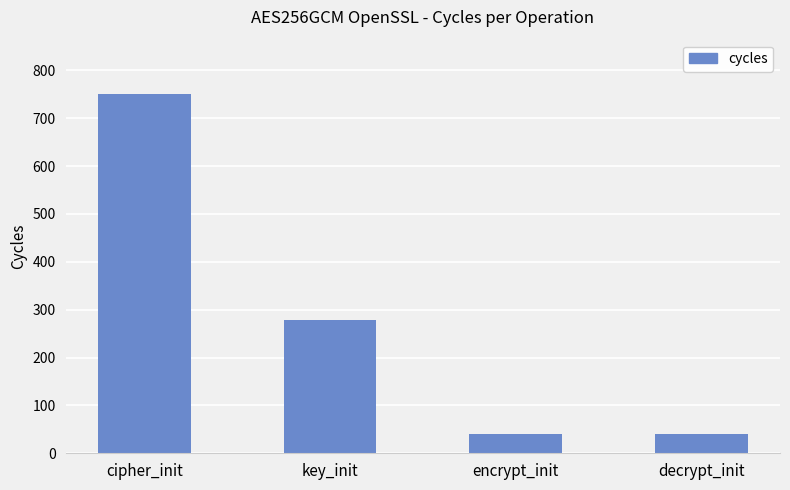

Which has a higher value, key_init or decrypt_init?

key_init